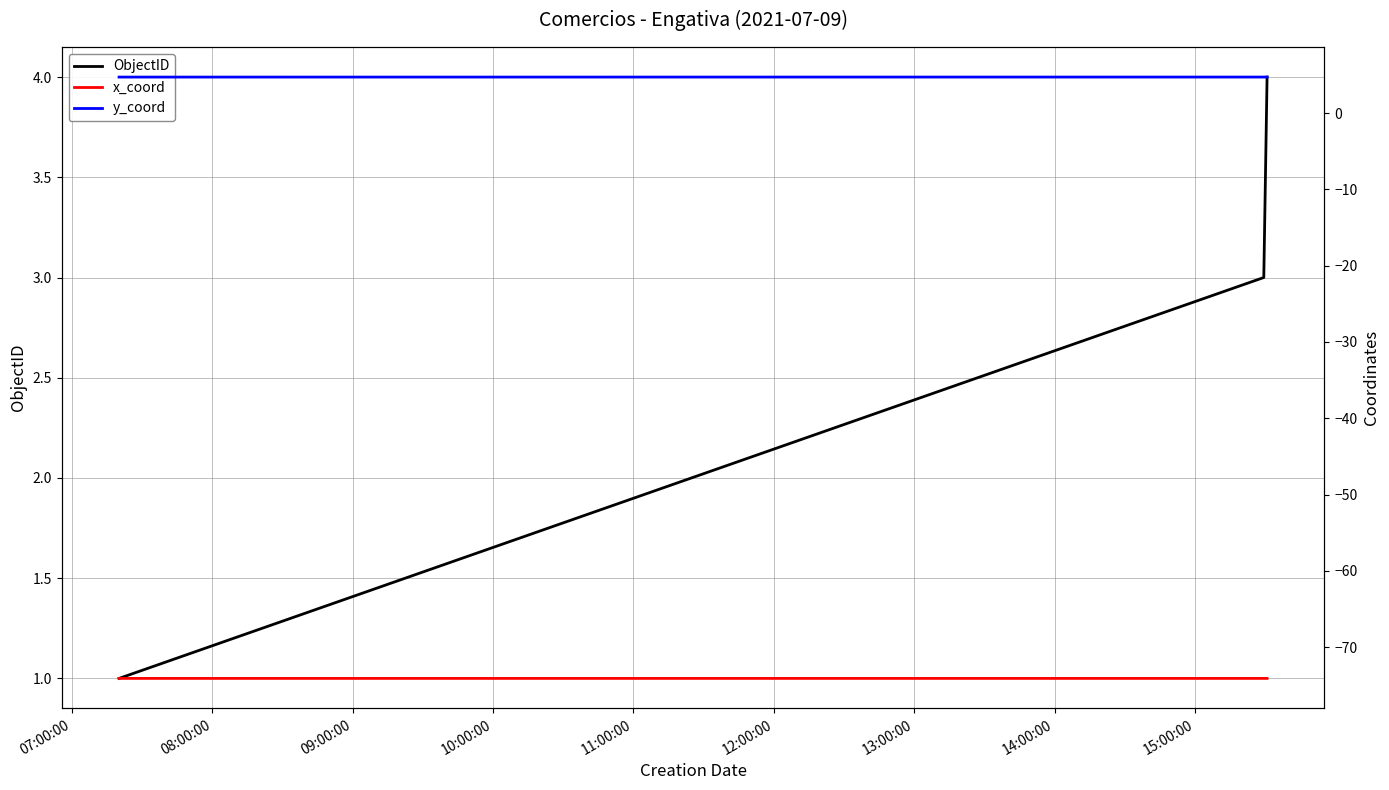

What is the maximum value for ObjectID?

4